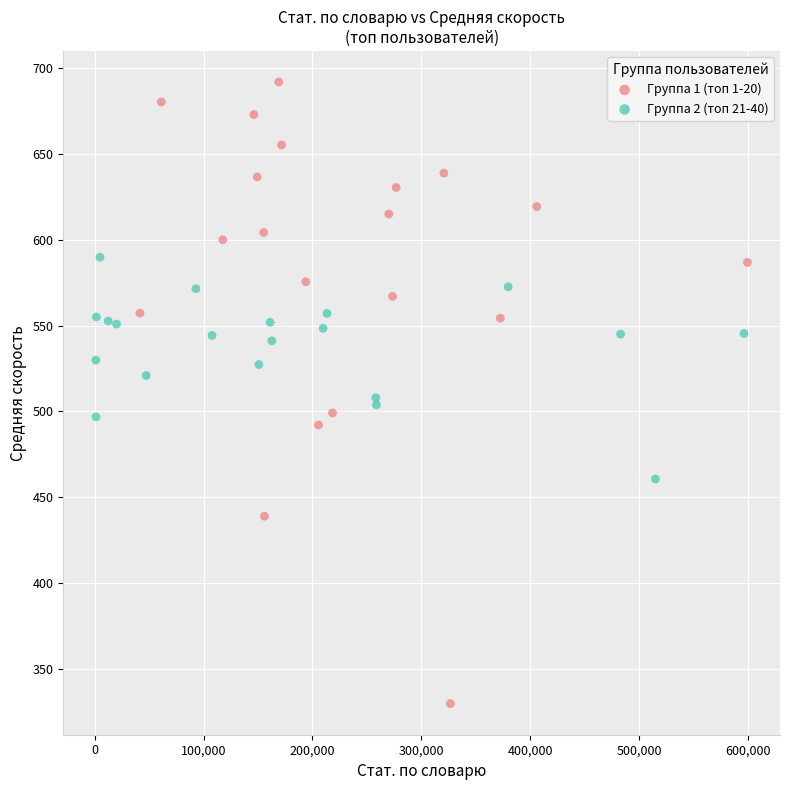

Which series reaches the minimum Y coordinate?

Группа 1 (топ 1-20)